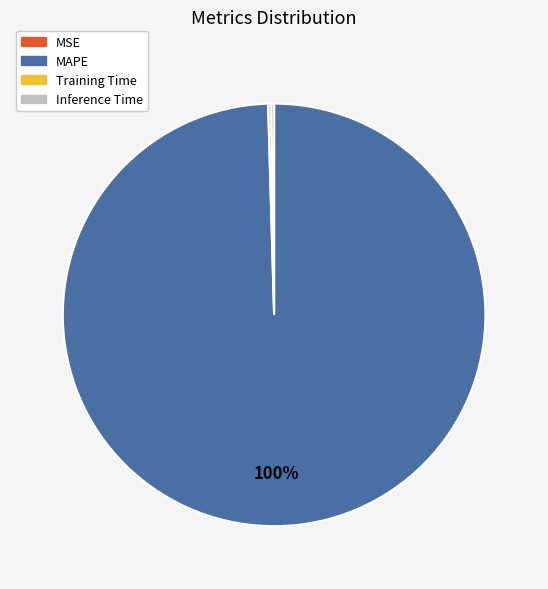

To the nearest percent, what portion does MAPE represent?

100%